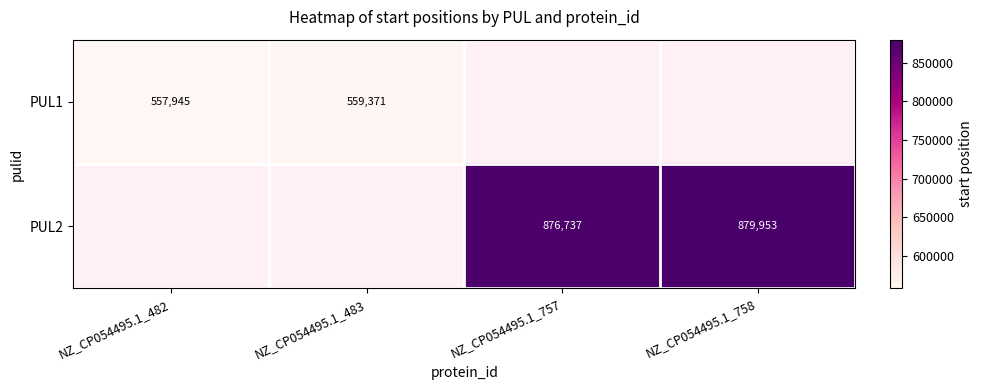

Is it true that PUL1 equals 559371 at NZ_CP054495.1_483?

True